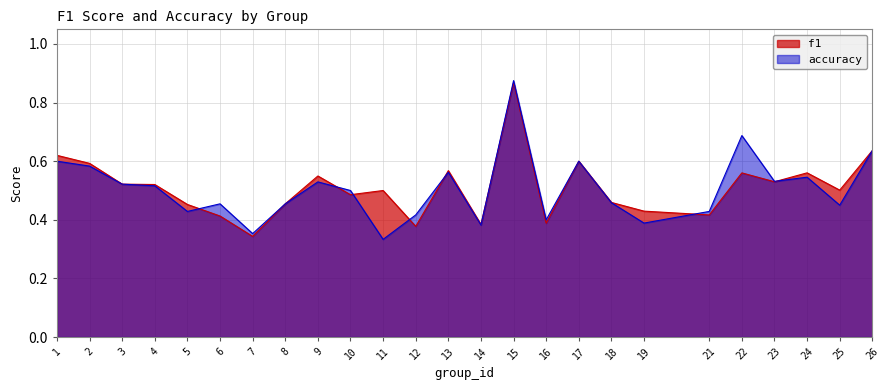

Which series has the widest spread of values?

accuracy